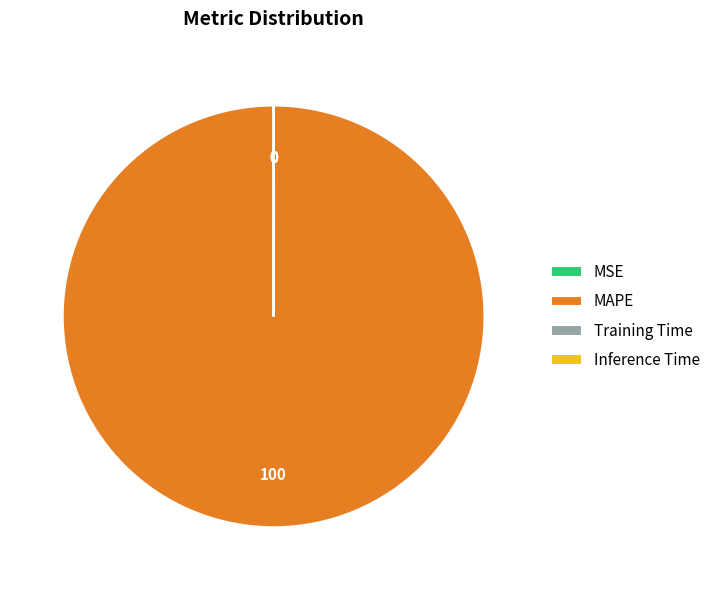

Which slice is the largest?

MAPE